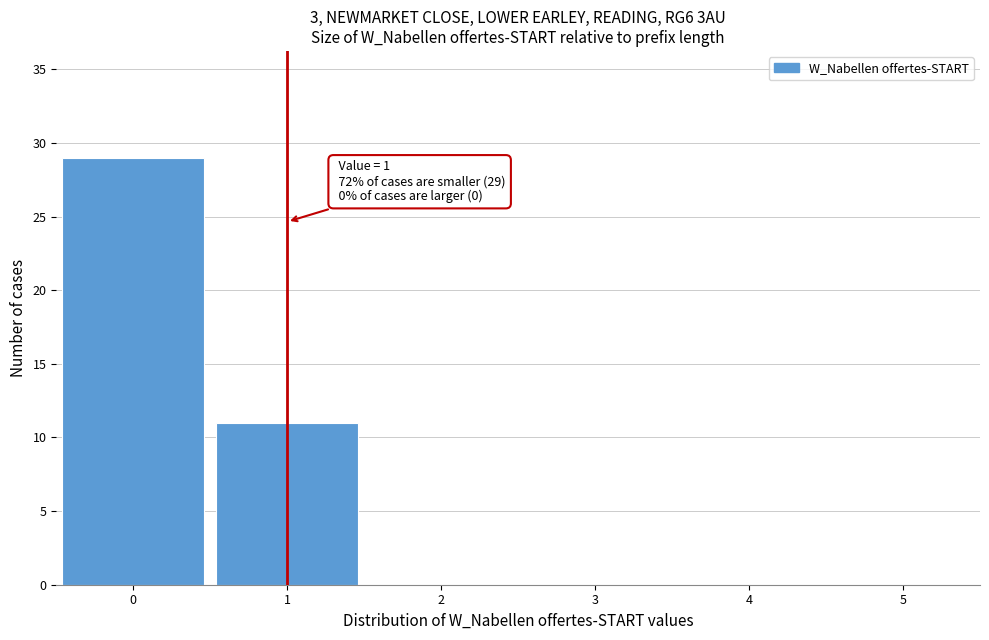

Over which range of the x-axis is the bar tallest?

-0.5 to 0.5